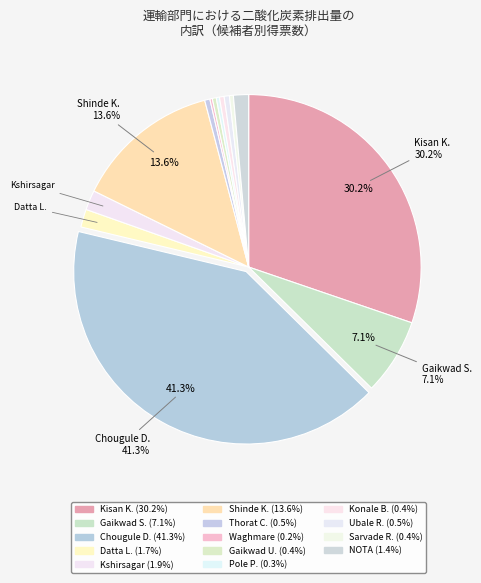

Count the number of slices in the pie.

14